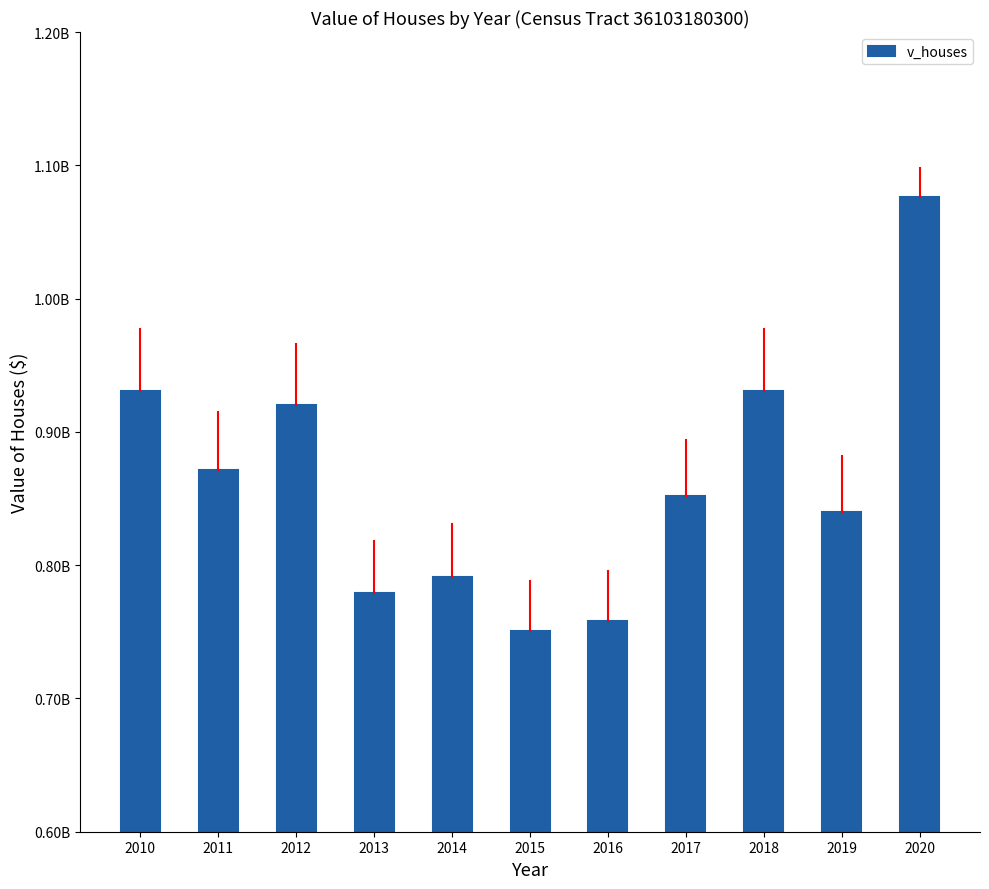

What is the value of the 6th bar from the left?

750288000